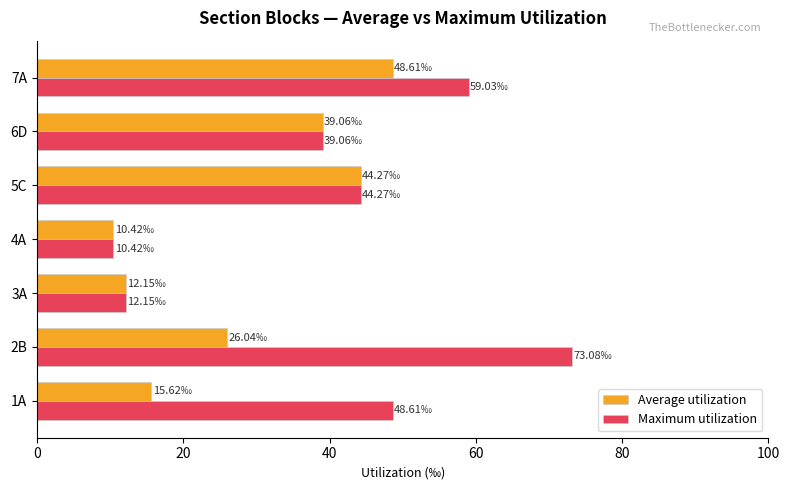

List the labels in order of Average utilization value, largest first.

7A, 5C, 6D, 2B, 1A, 3A, 4A